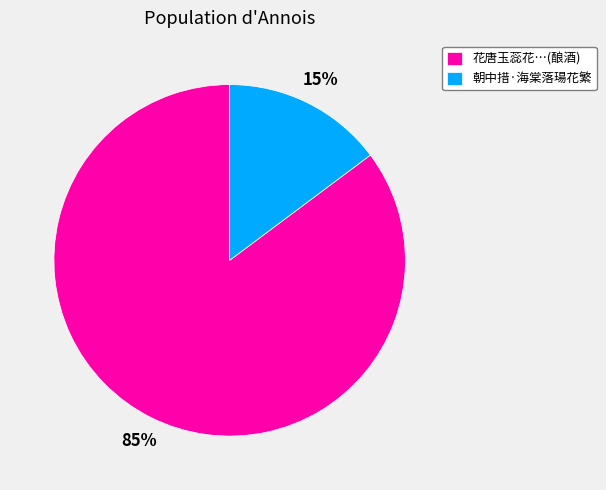

To the nearest percent, what is the average slice percentage?

50%